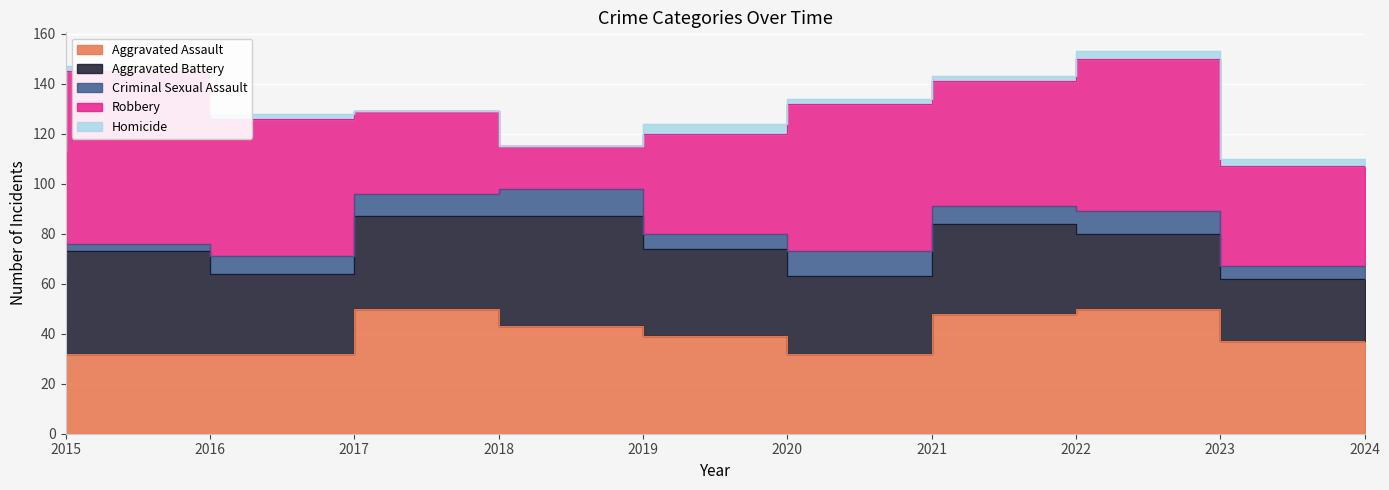

What is the total value across all series at 2017?

128